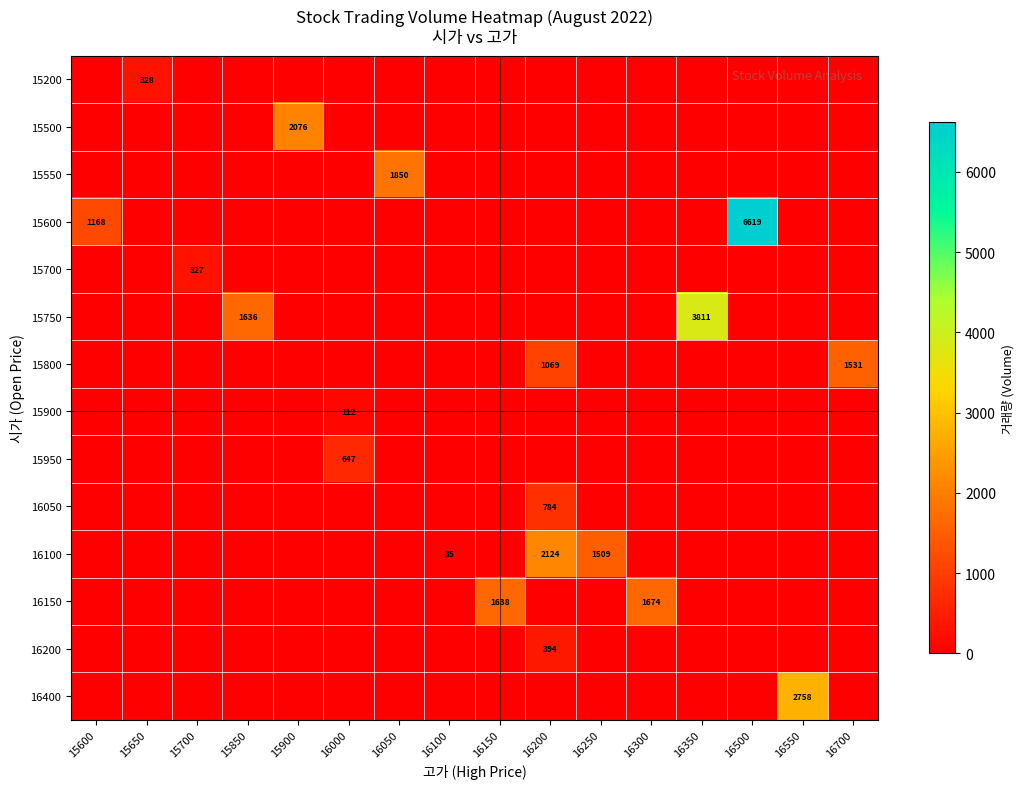

At which category is the sum across all series the highest?

16500